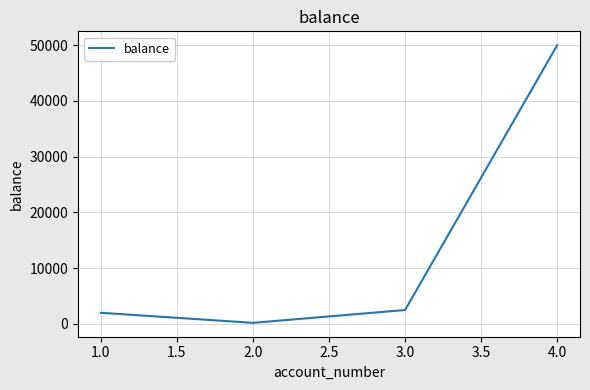

What is the difference between the maximum and second lowest values?

48006